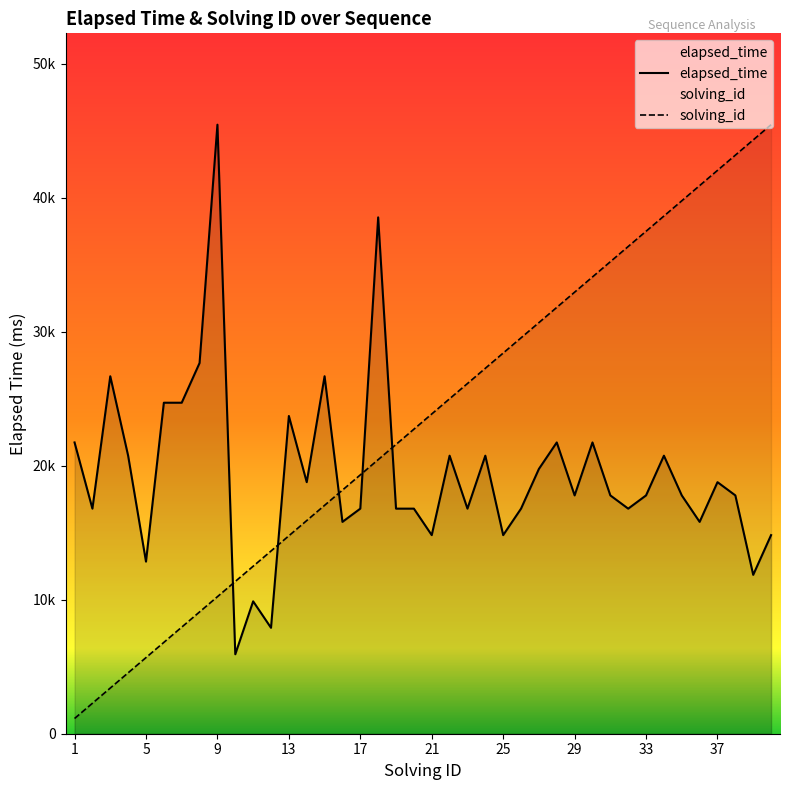

At which category does the chart reach its peak across all series?

9